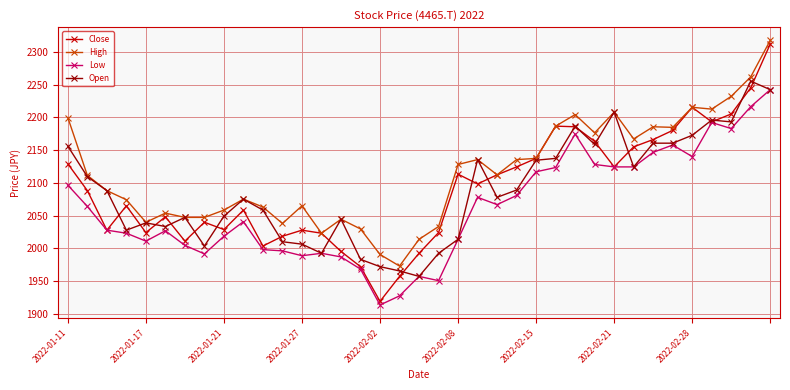

Which series has the largest range (max minus min)?

Close